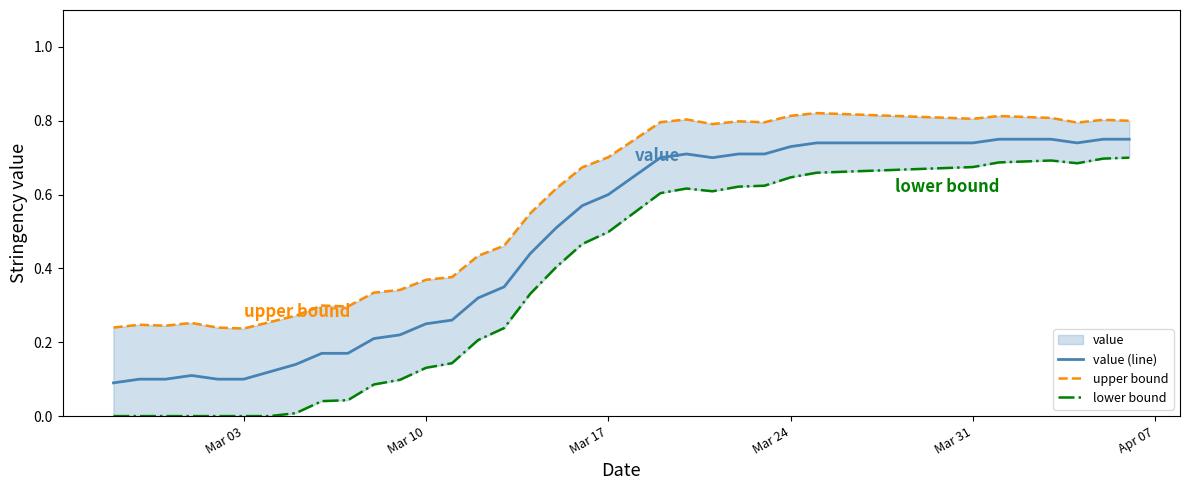

The value of value (line) at Mar 03 is 0.1. True or false?

True